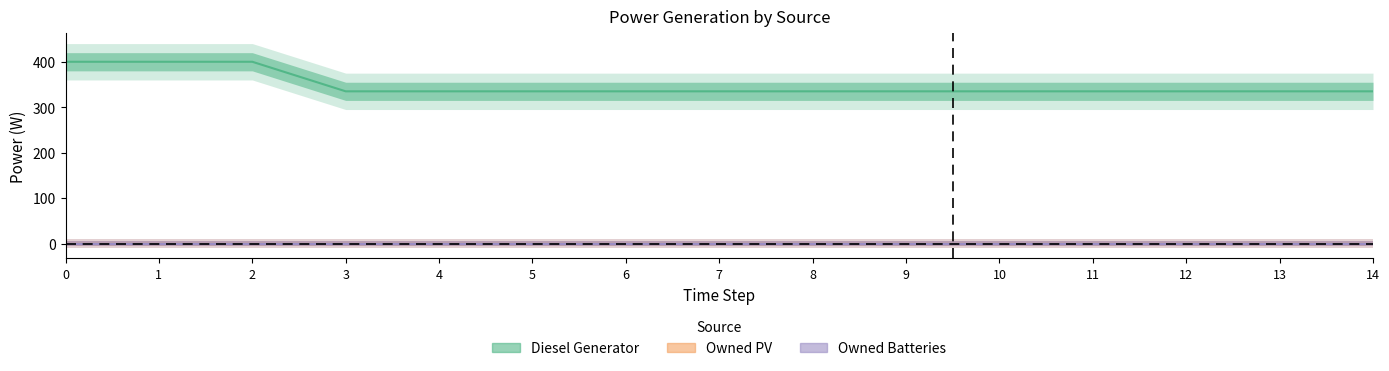

True or false: Owned Batteries has more than 1 points higher than both neighbors.

False